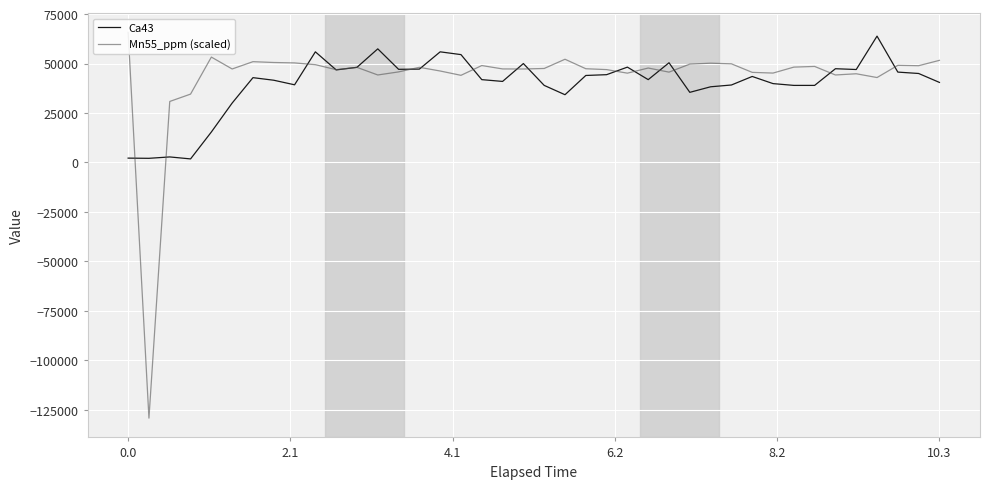

What is the difference between the maximum and minimum values in the Mn55_ppm (scaled) series?

194996.7